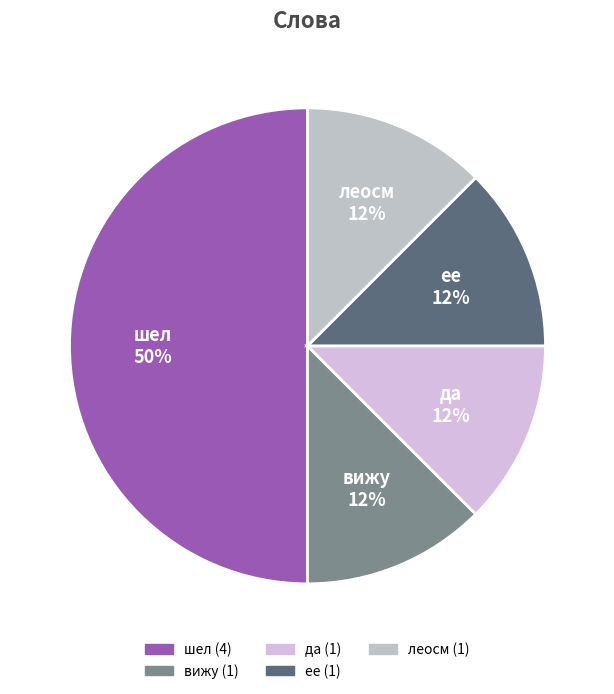

Which category has the biggest portion of the pie?

шел